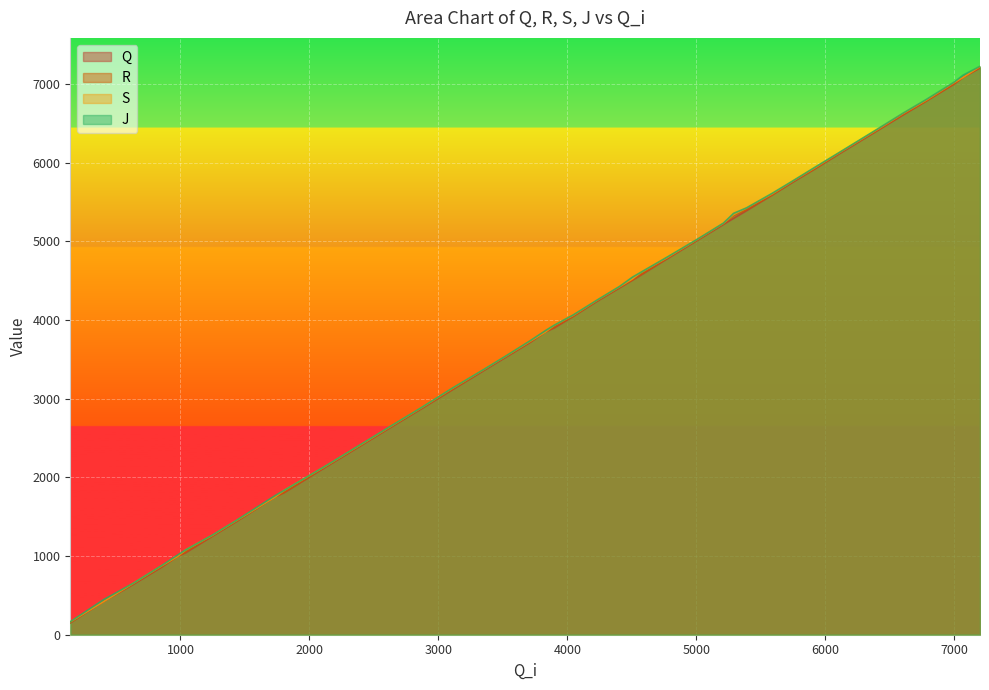

Does the chart display data point markers on the line(s)?

No